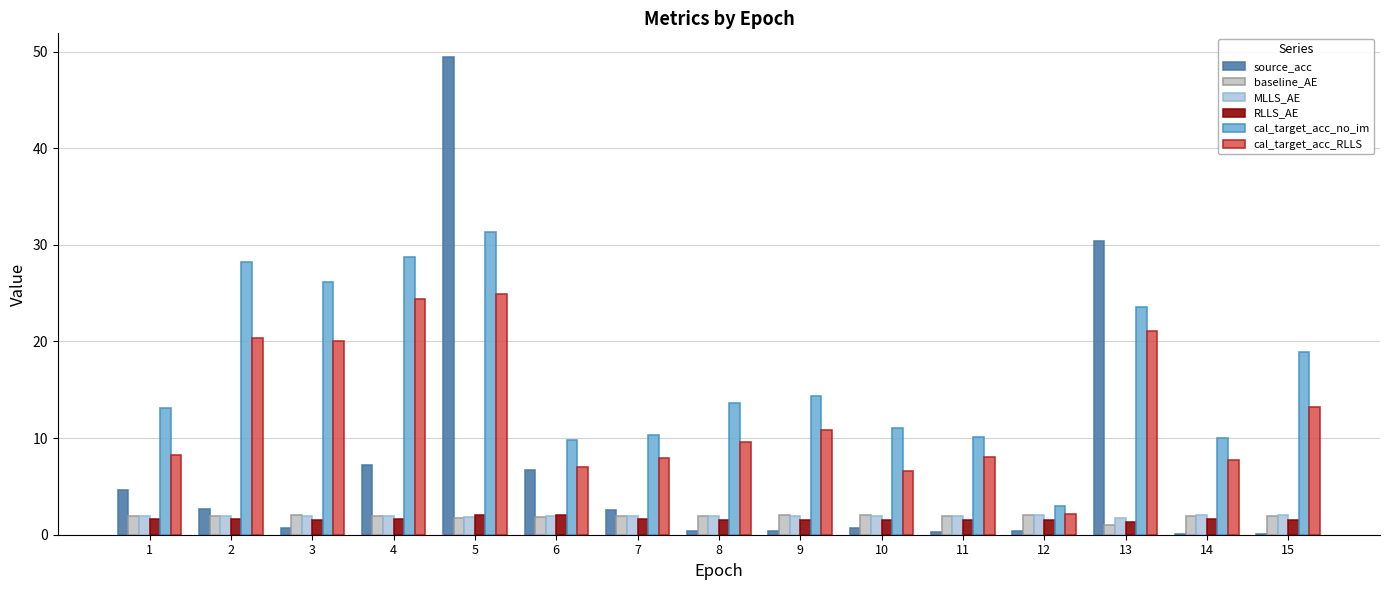

What is the total value across all series at 1?

31.5